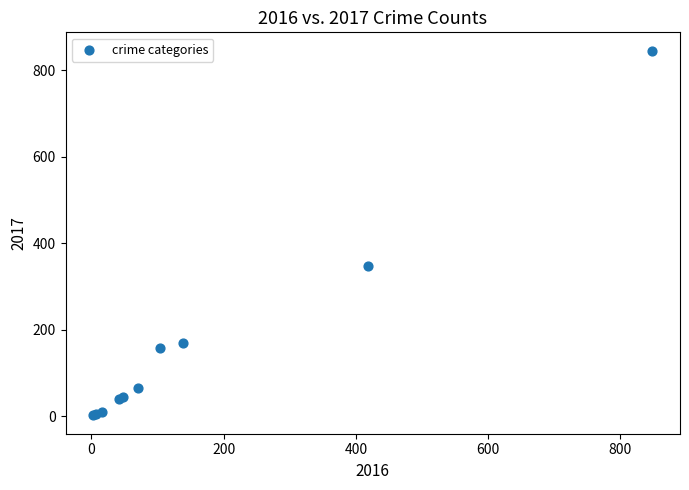

What Y value in the scatter plot is closest to 423?

347